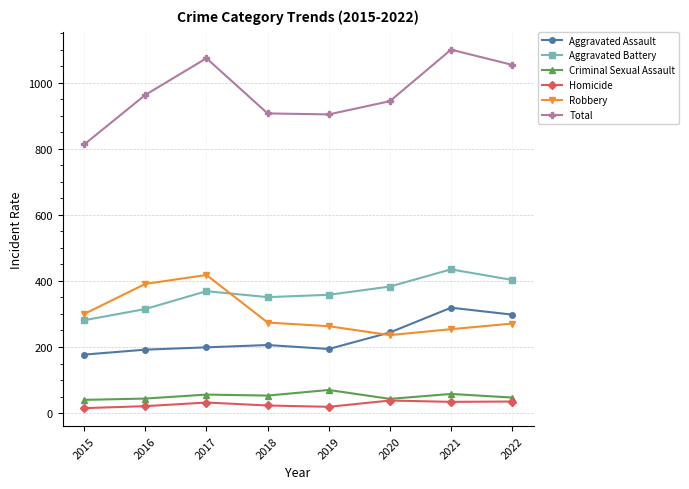

At which label does Aggravated Battery reach its peak?

2021